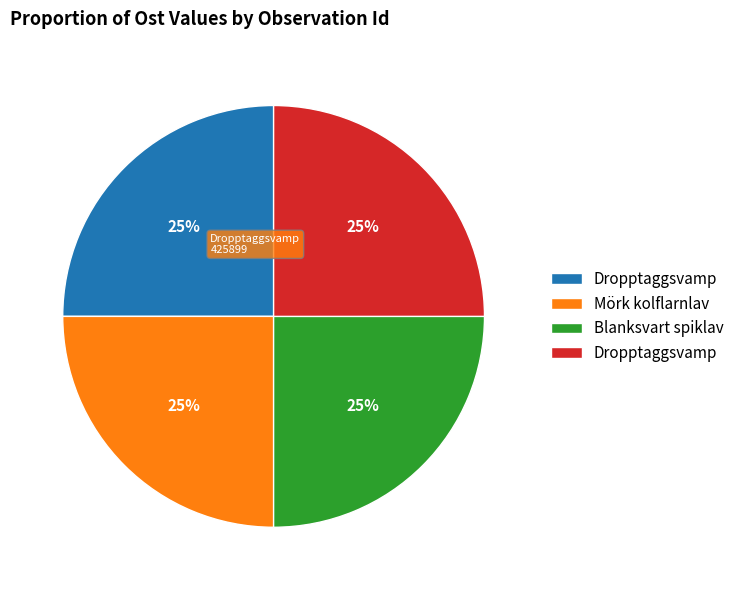

To the nearest percent, what is the average slice percentage?

25%